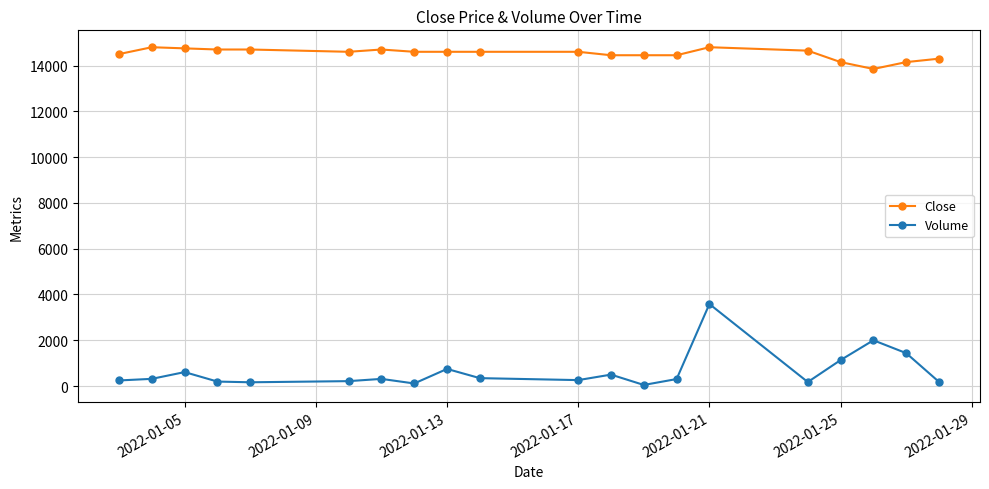

Rank the series by their maximum value, from lowest to highest.

Volume, Close